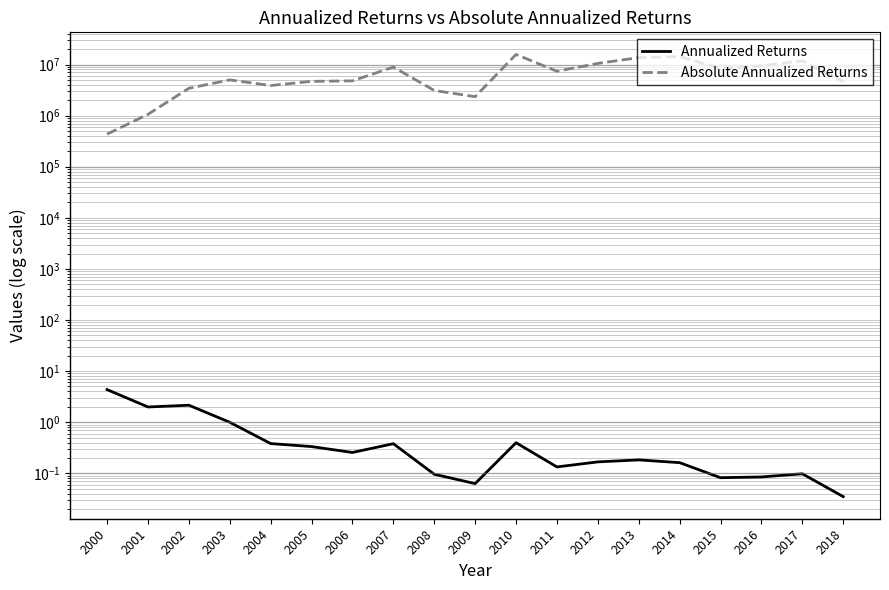

True or false: Annualized Returns has a value of 0.0 at 2018.

True